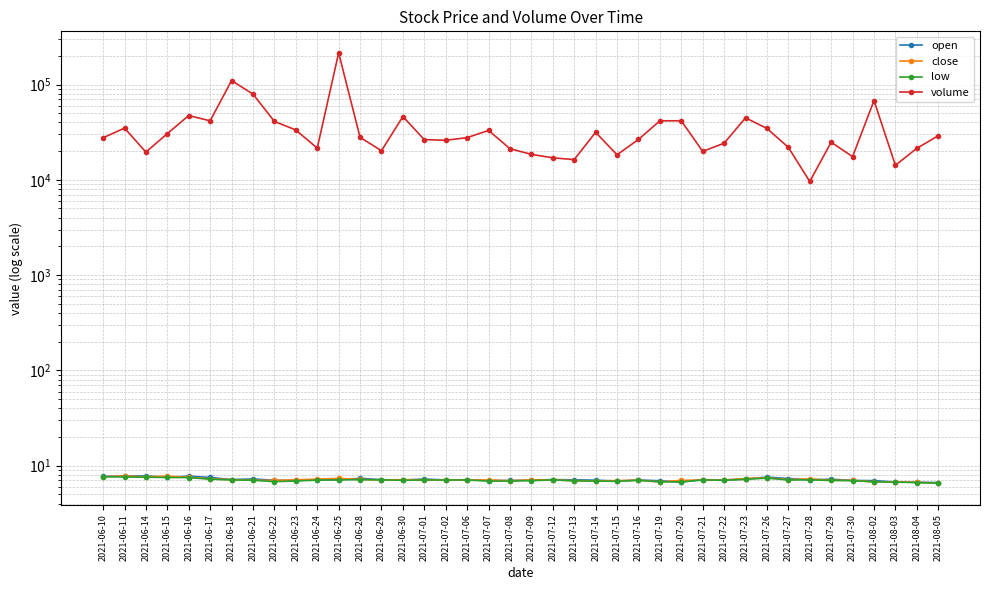

Which series changed the most between 2021-06-22 and 2021-07-07?

volume